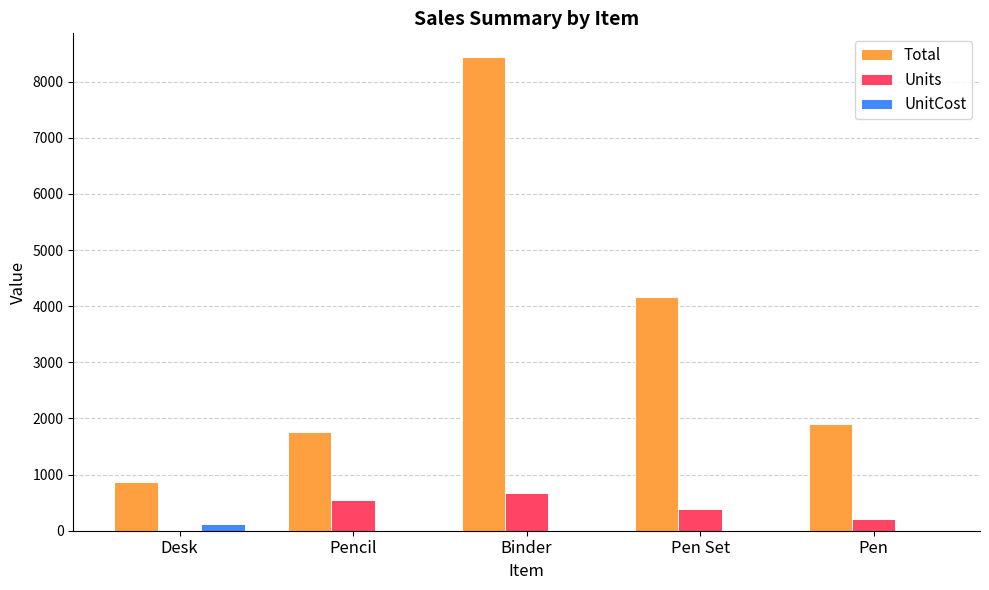

What is the total value across all series at Pen?

2109.5